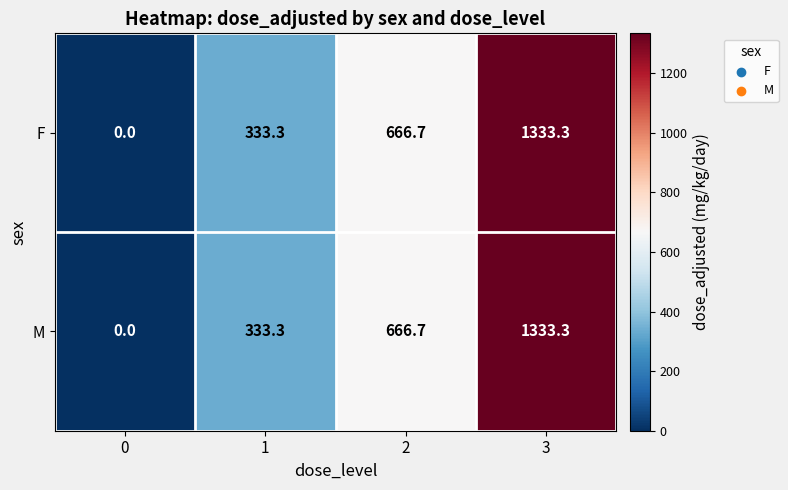

Is it true that F equals 533.8 at 1?

False